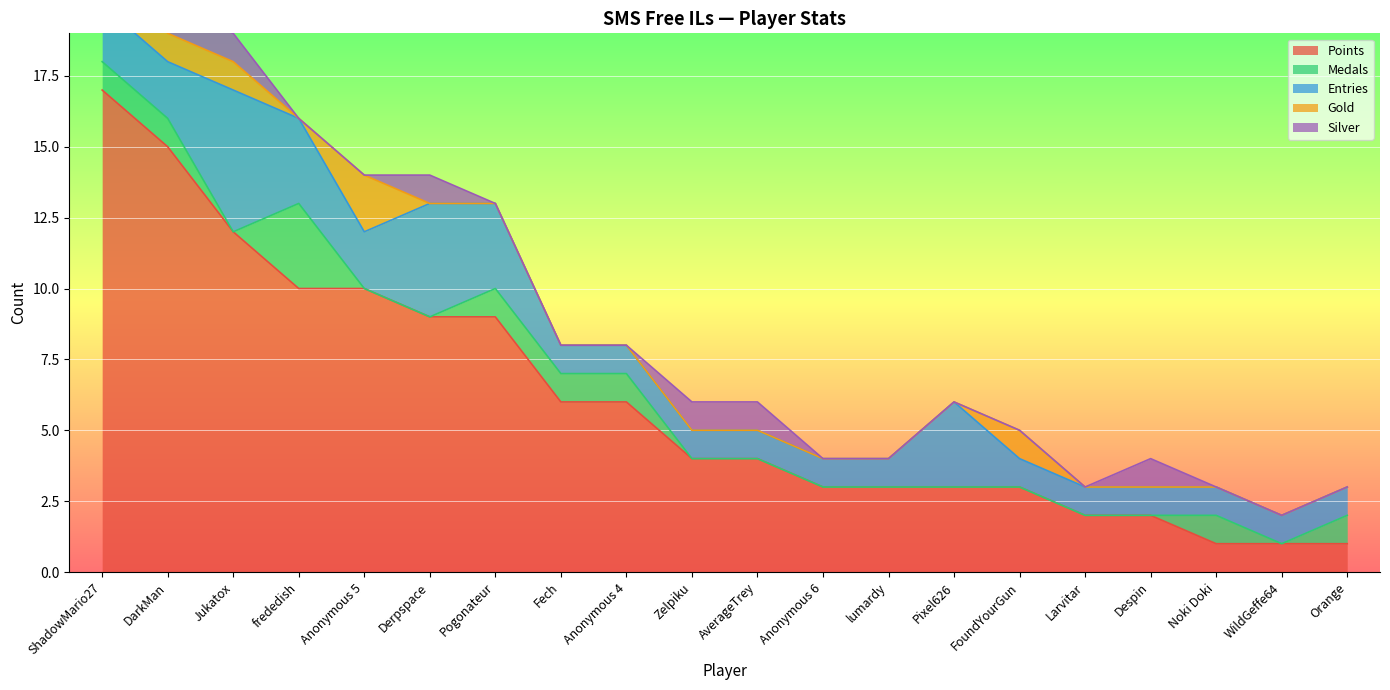

What position from the left is Zelpiku?

10